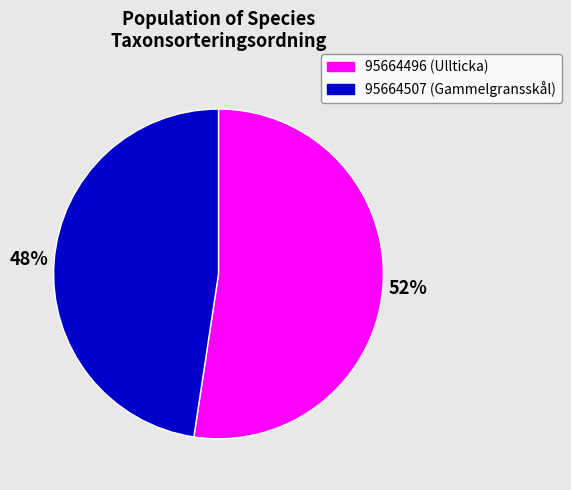

Which slice represents more than half of the pie?

95664496